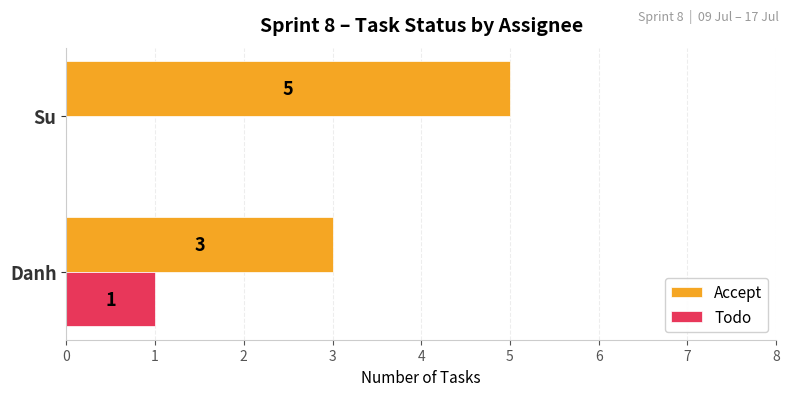

At which label is Todo closest to 0?

Su